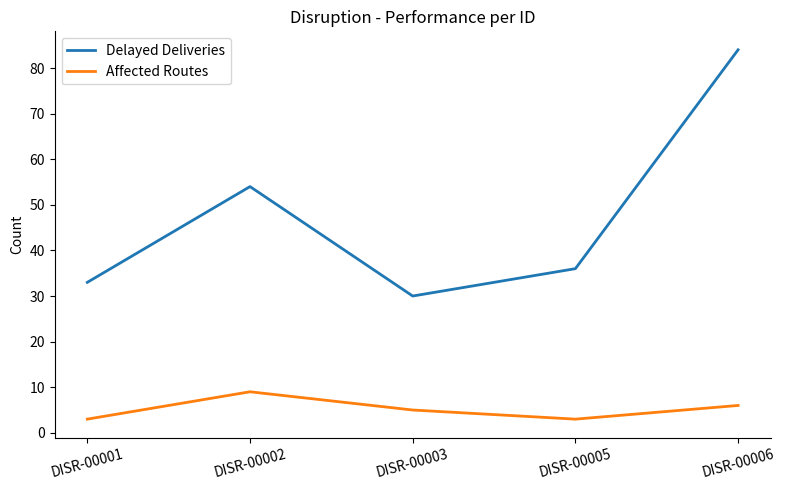

What is the difference between the second highest and second lowest values in the Affected Routes series?

3